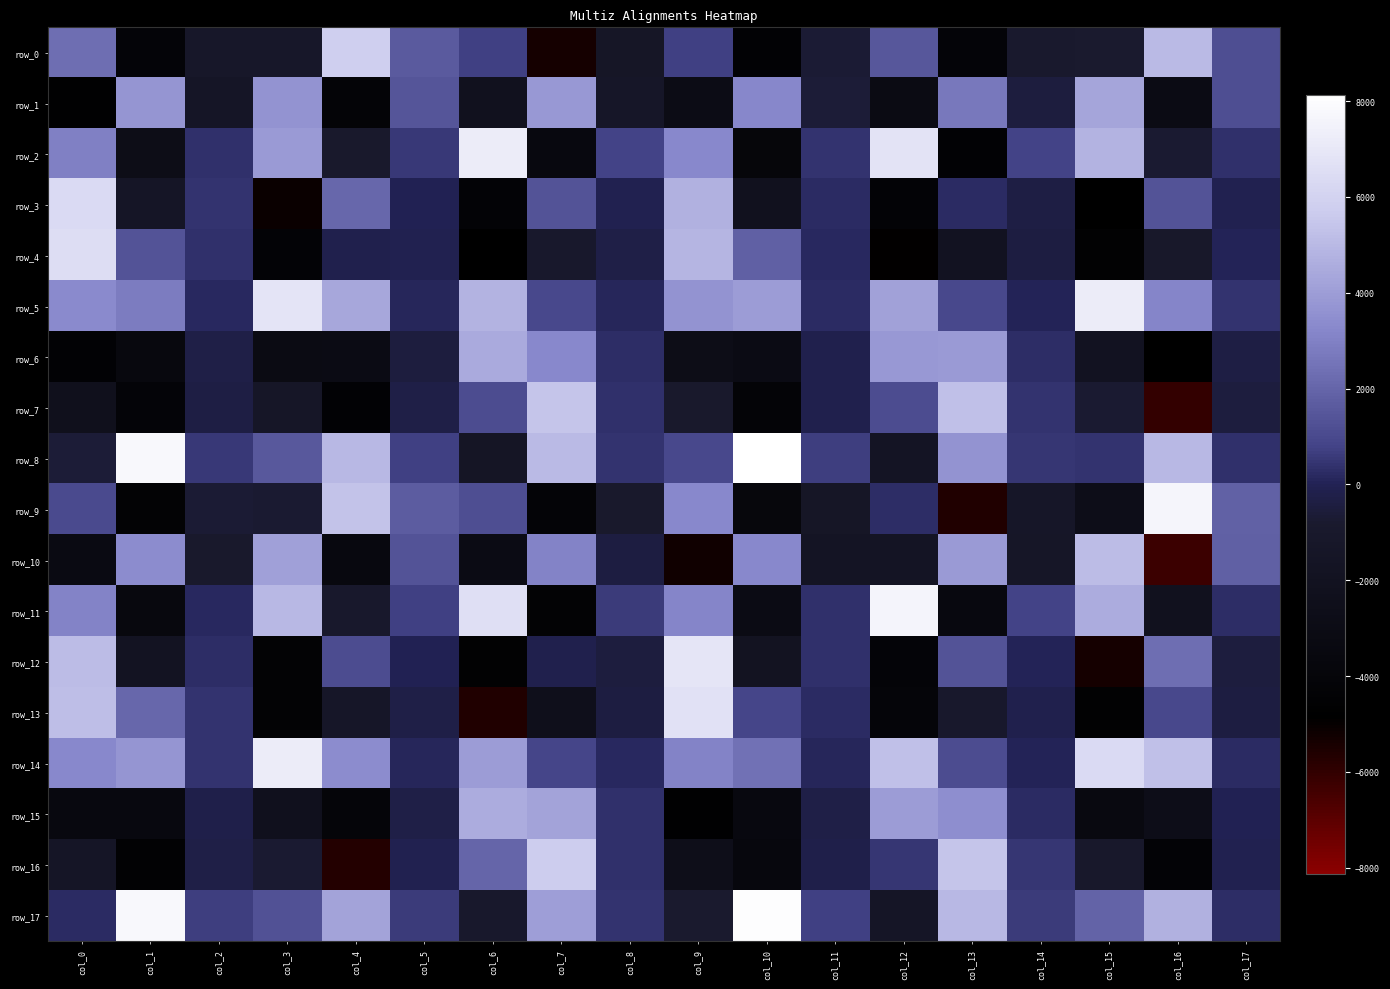

At col_16, list the series in order from largest to smallest.

row_9, row_14, row_0, row_8, row_17, row_5, row_12, row_3, row_13, row_2, row_4, row_11, row_15, row_1, row_16, row_6, row_7, row_10